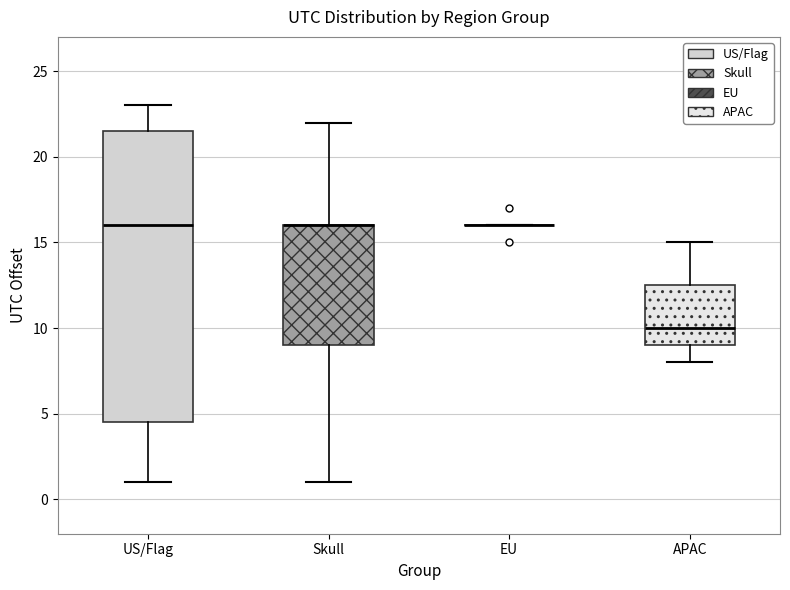

Reading left to right, read every box against the y-axis: the position of its median line, the range the box covers, and the ends of its whiskers. The values are not printed on the chart, so give them approximately, as read against the axis.

US/Flag: median 16.0, box 4.5 to 21.5, whiskers 1.0 to 23.0
Skull: median 16.0 (drawn on the box's upper edge), box 9.0 to 16.0, whiskers 1.0 to 22.0
EU: box collapsed to a line at 16.0, whiskers 16.0 to 16.0
APAC: median 10.0, box 9.0 to 12.5, whiskers 8.0 to 15.0